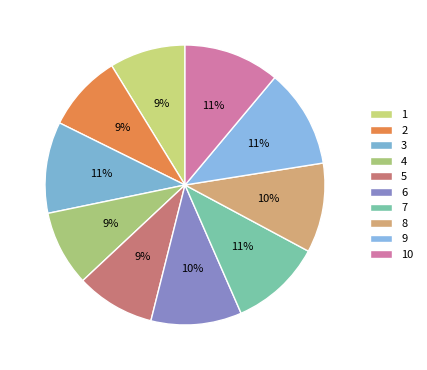

To the nearest percent, what portion does 6 represent?

10%